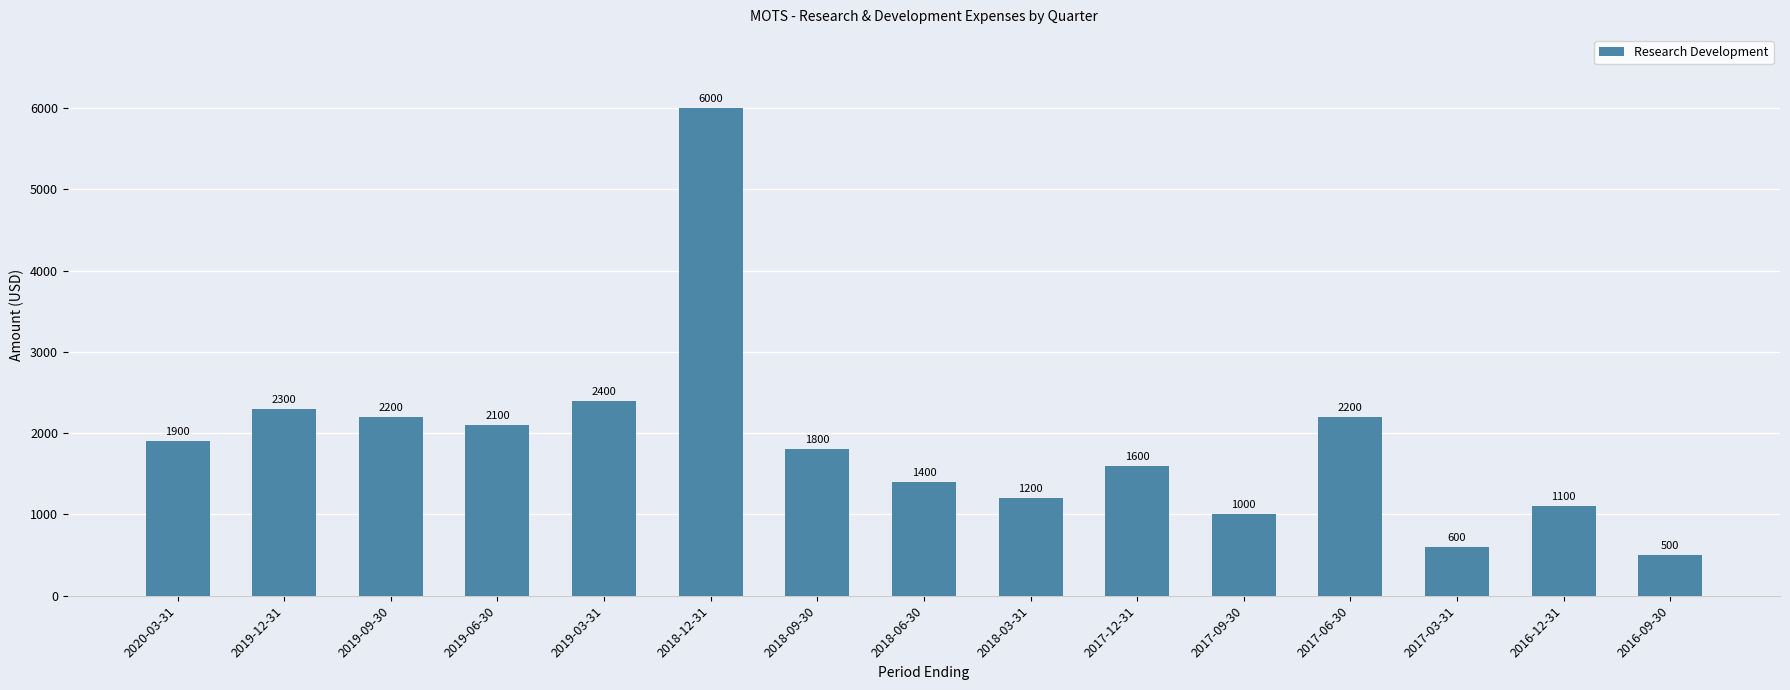

Are the bars horizontal?

No